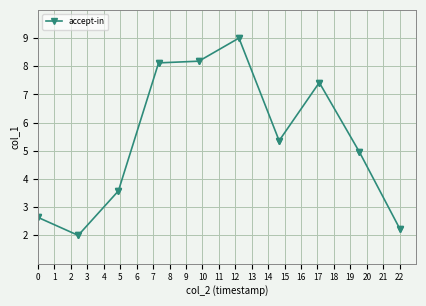

Count the number of categories in the chart.

20